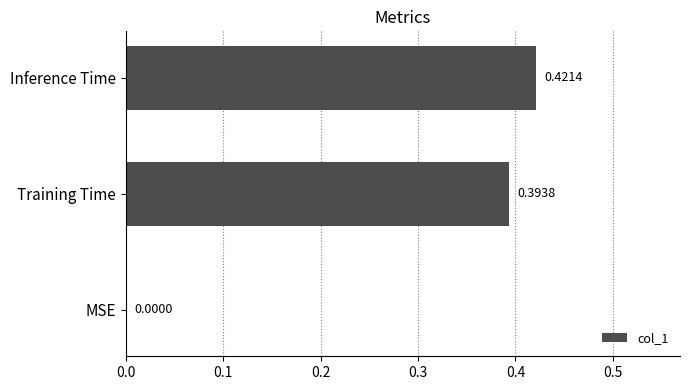

Where is the data nearest to the value 0?

MSE